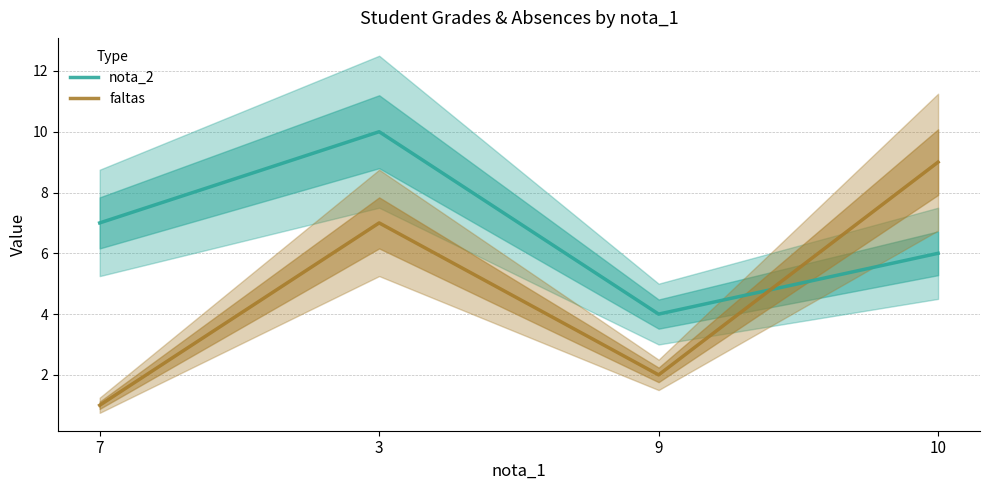

Is it true that faltas equals 3 at 9?

False